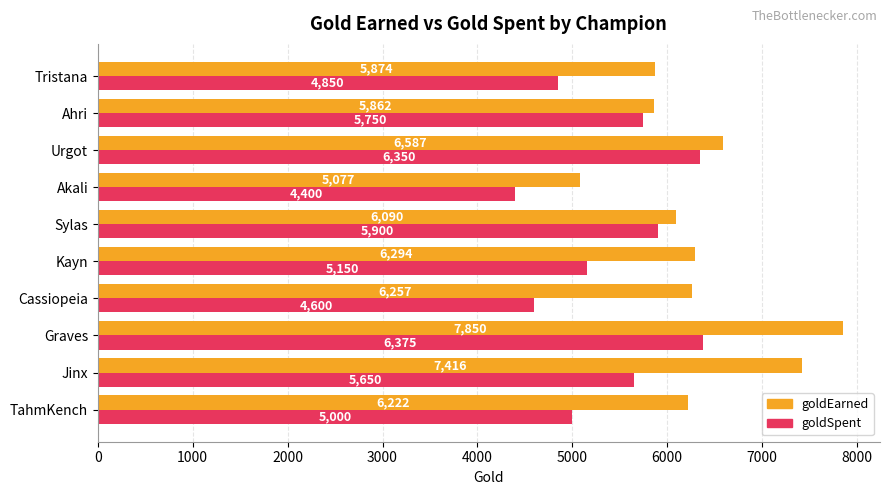

The goldSpent series shows 5650 at Jinx. True or false?

True